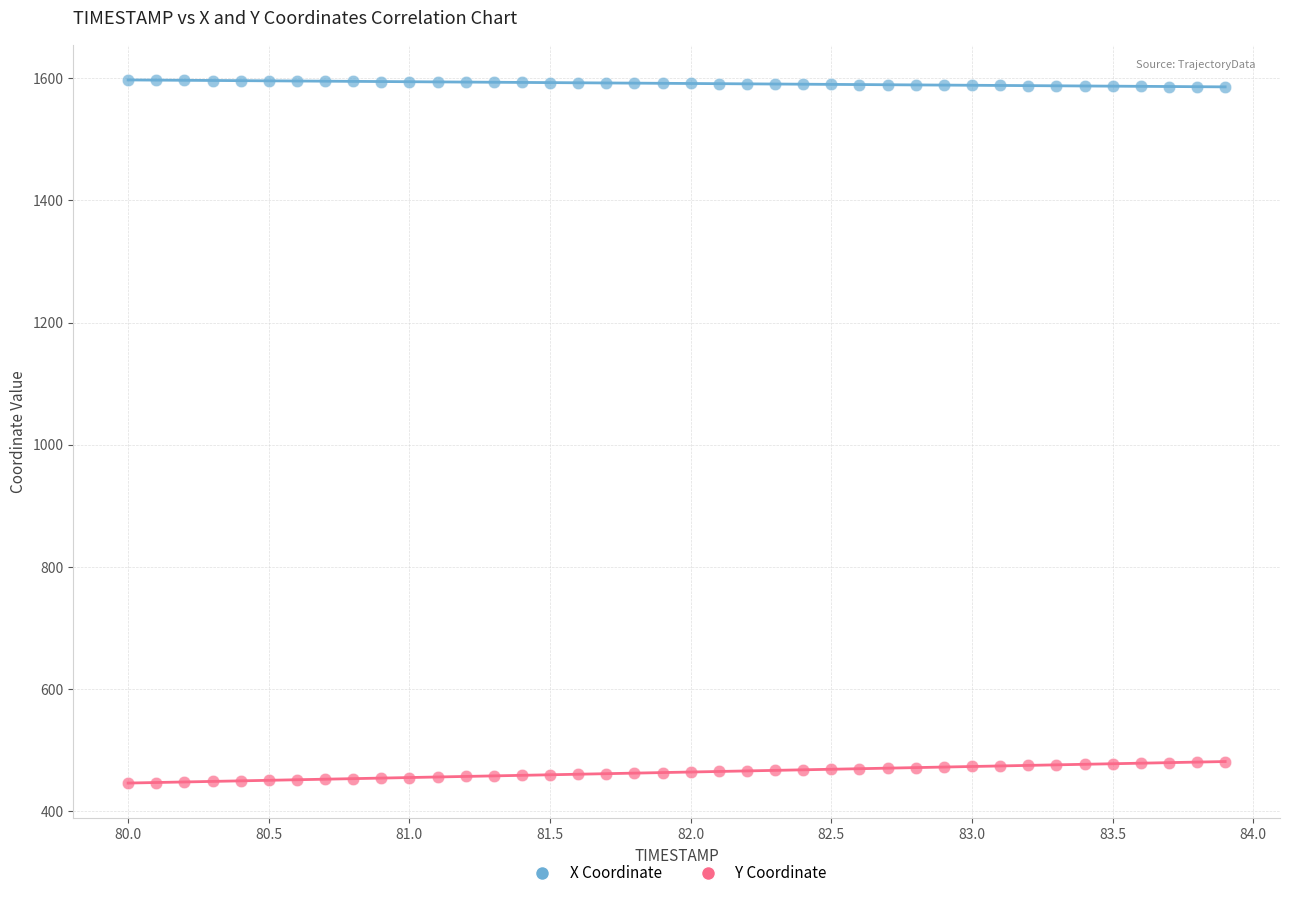

Which series contains the lowest Y value?

Y Coordinate